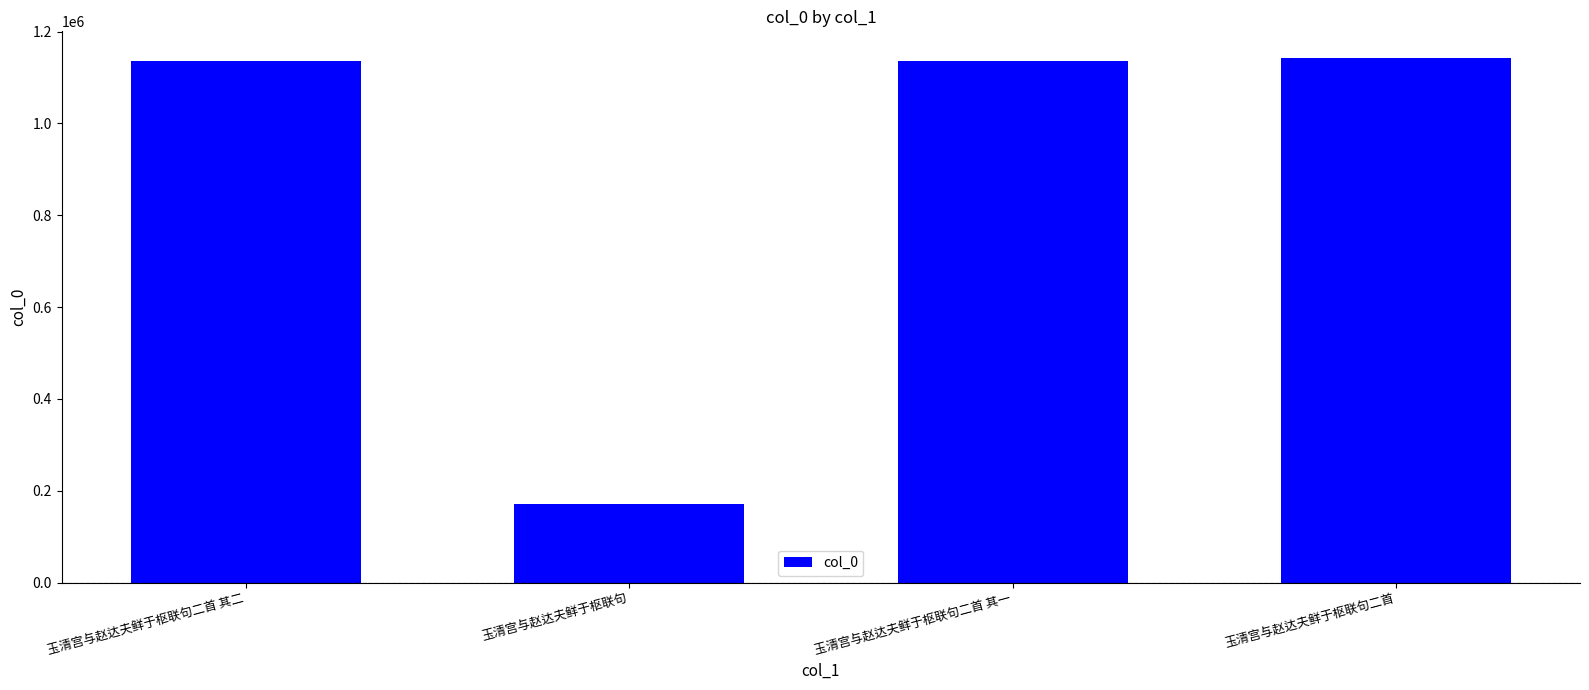

What is the smallest value displayed?

172119